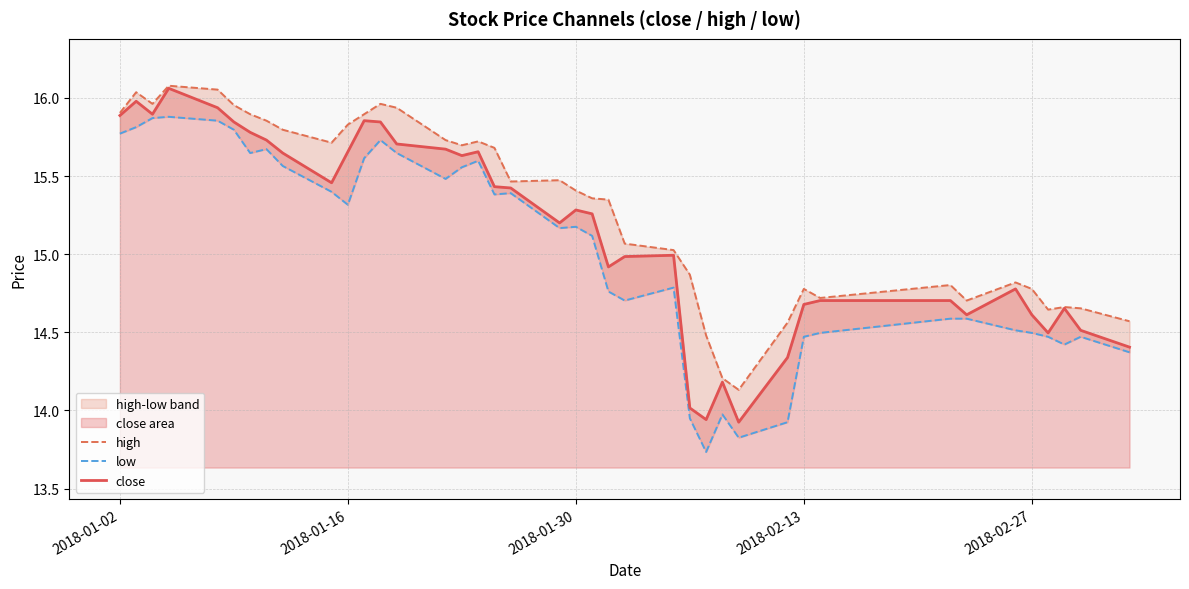

True or false: close and high intersect in this chart.

False